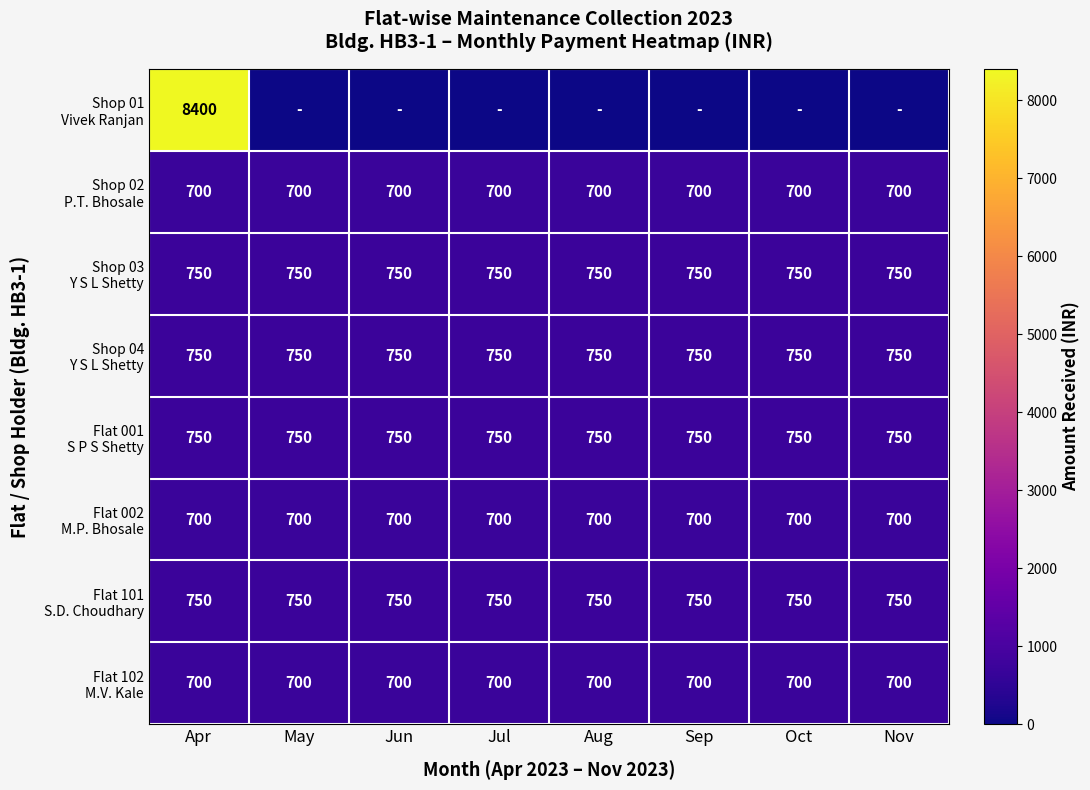

What is the sum of all Shop 02 P.T. Bhosale values?

5600